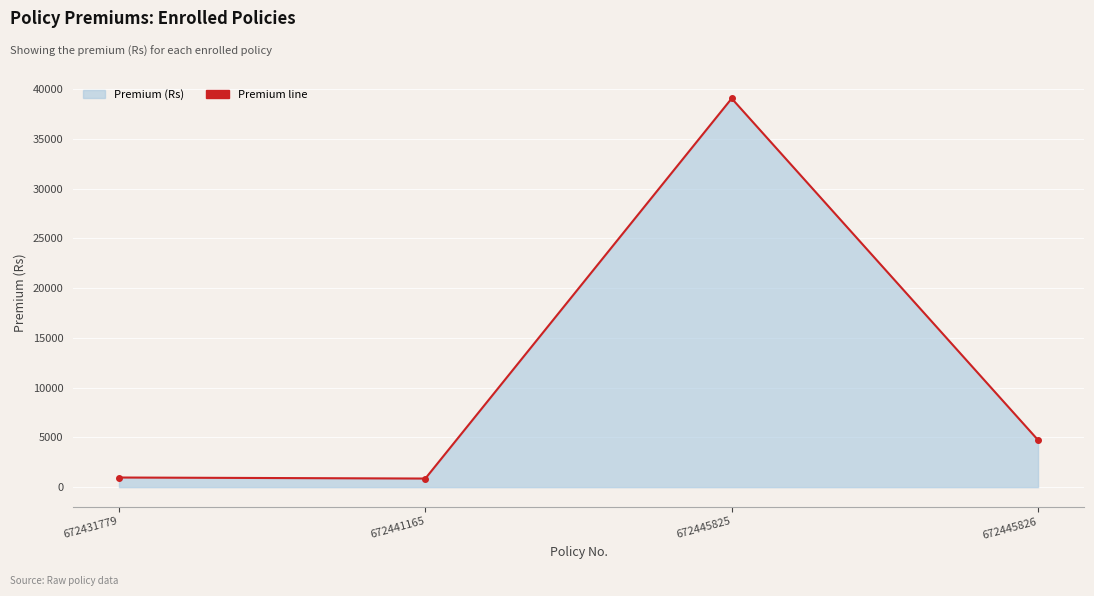

Rank the categories by value from lowest to highest.

672441165, 672431779, 672445826, 672445825